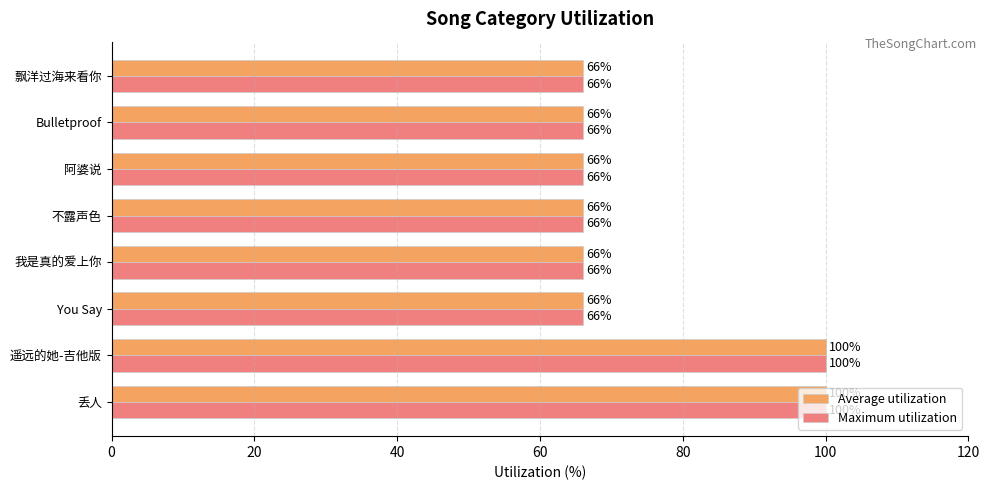

What are all the series names shown in the legend?

Average utilization, Maximum utilization